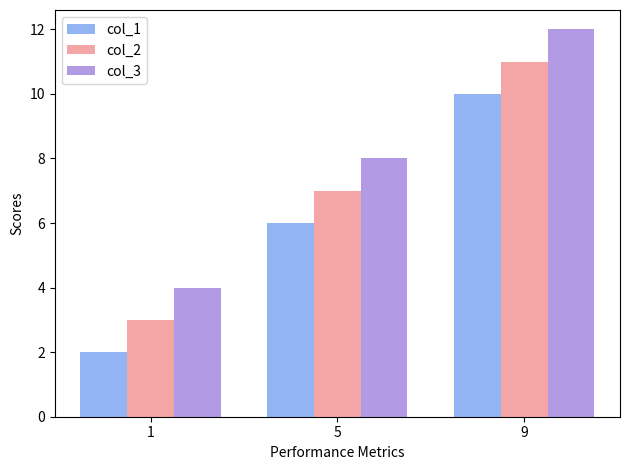

Rank the series by their average value, from lowest to highest.

col_1, col_2, col_3